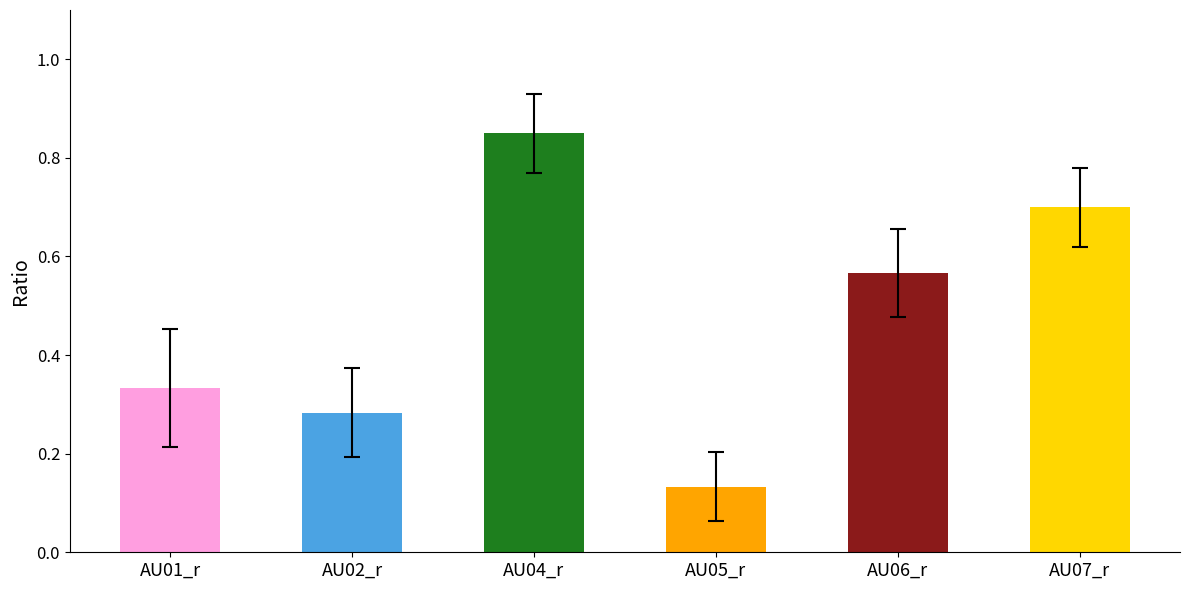

At which label is the value closest to 0?

AU05_r